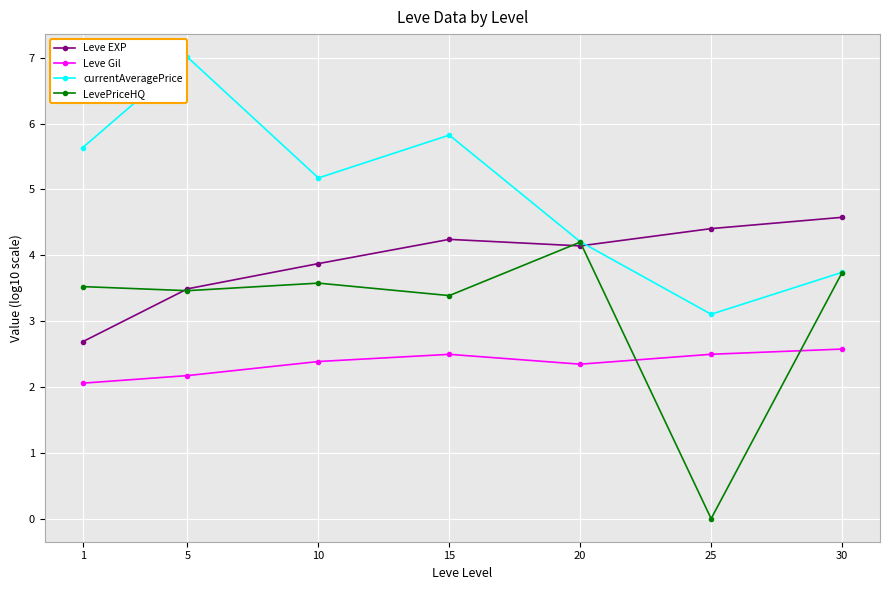

Is the value of currentAveragePrice at 30 greater than the value of LevePriceHQ at 1?

Yes